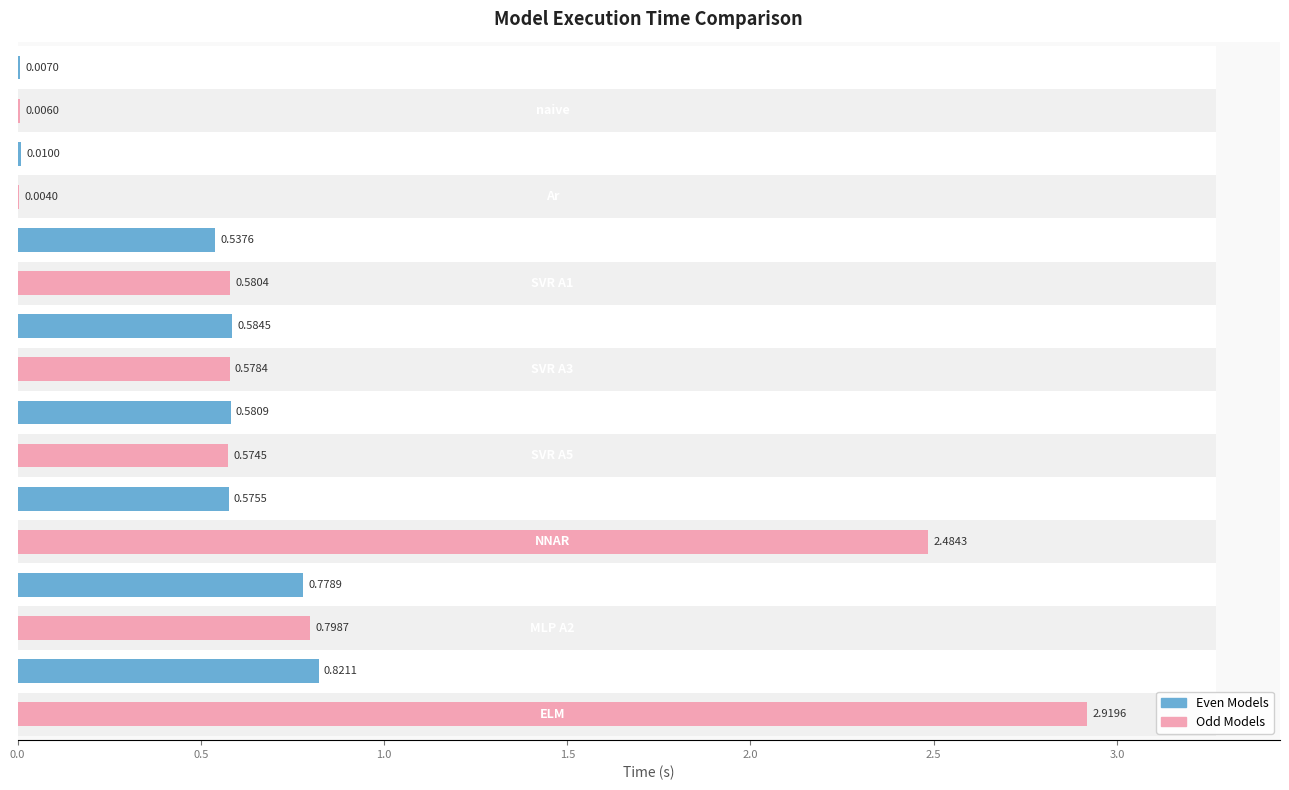

Does the chart contain stacked bars?

No